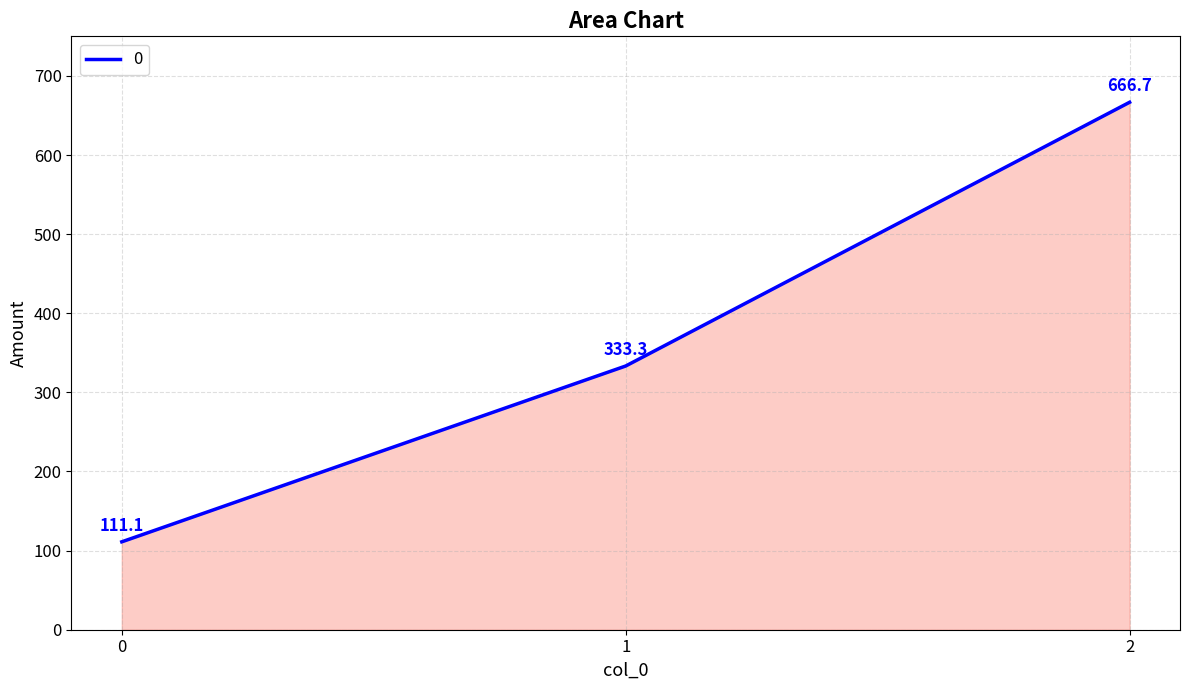

Approximately how many times larger is the value at 1 compared to 2?

0.5